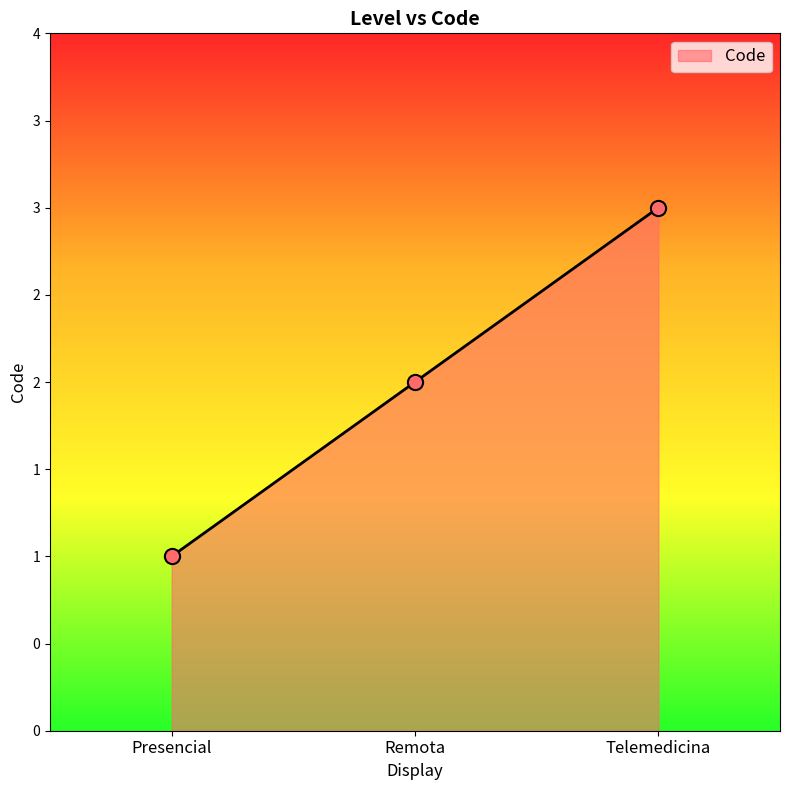

Which has a higher value, Presencial or Remota?

Remota